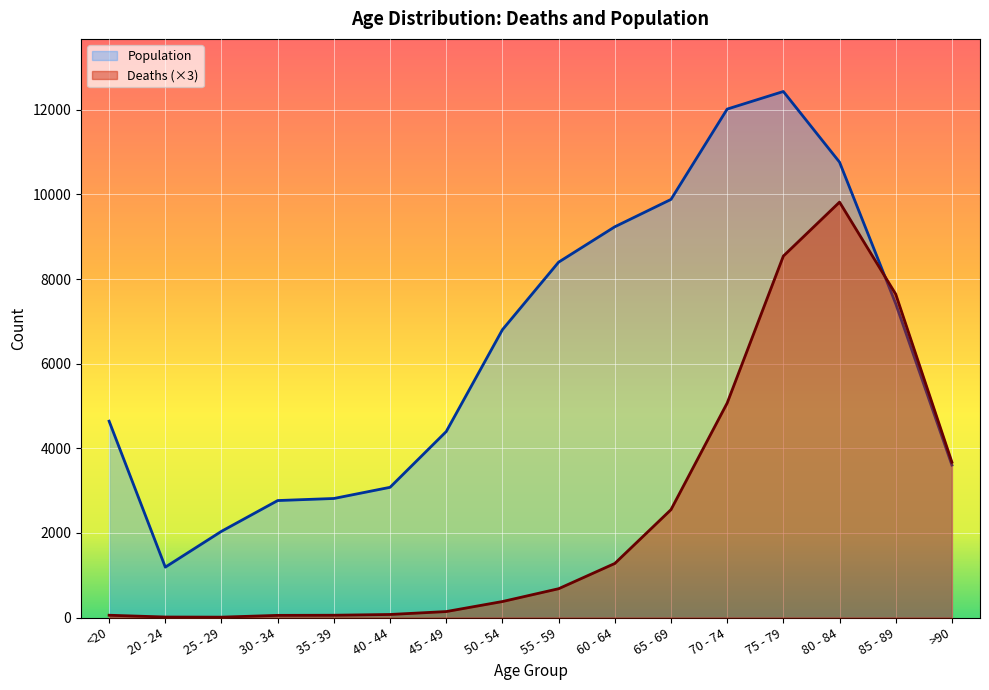

What is the difference between the highest and lowest values at 20 - 24?

1179